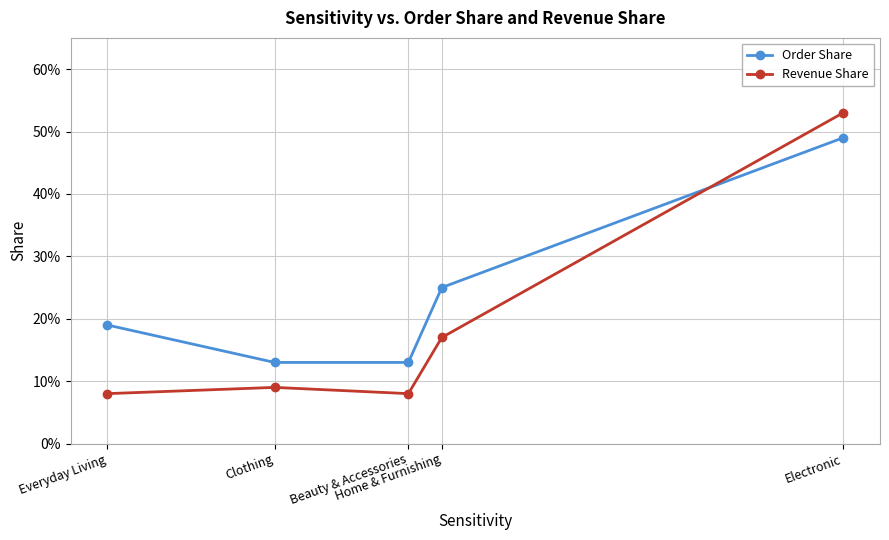

Does the chart have visible grid lines?

Yes